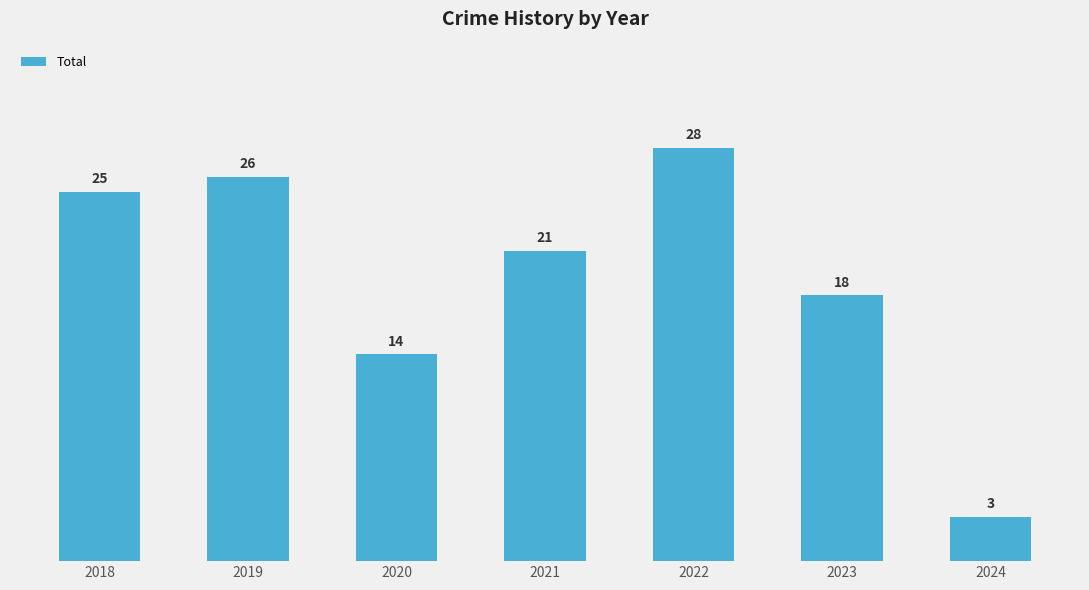

What is the average value?

19